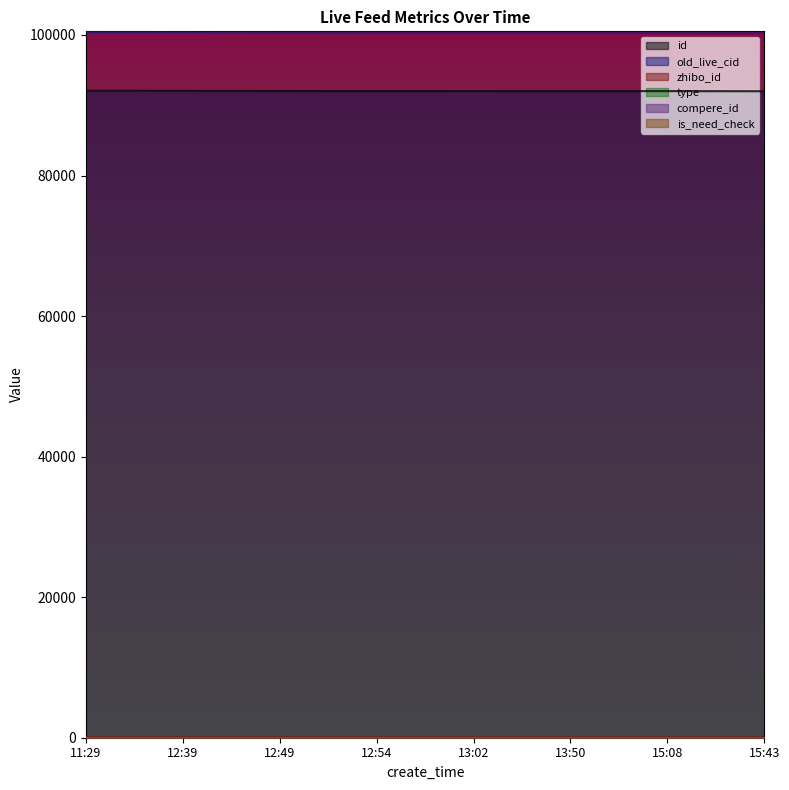

True or false: old_live_cid has a value of 60086 at 12:39.

False